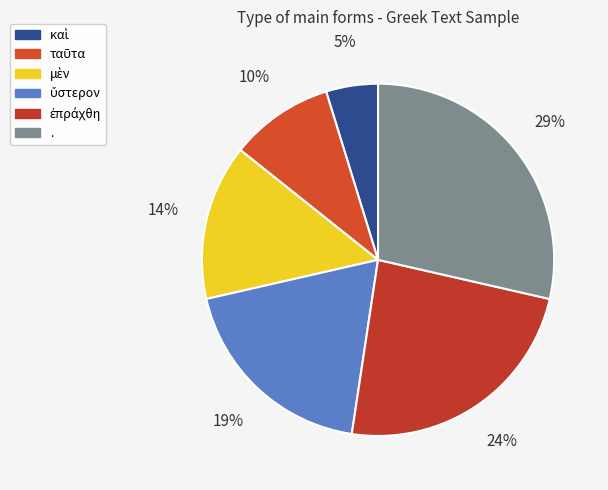

Between ἐπράχθη and ὕστερον, which is larger?

ἐπράχθη